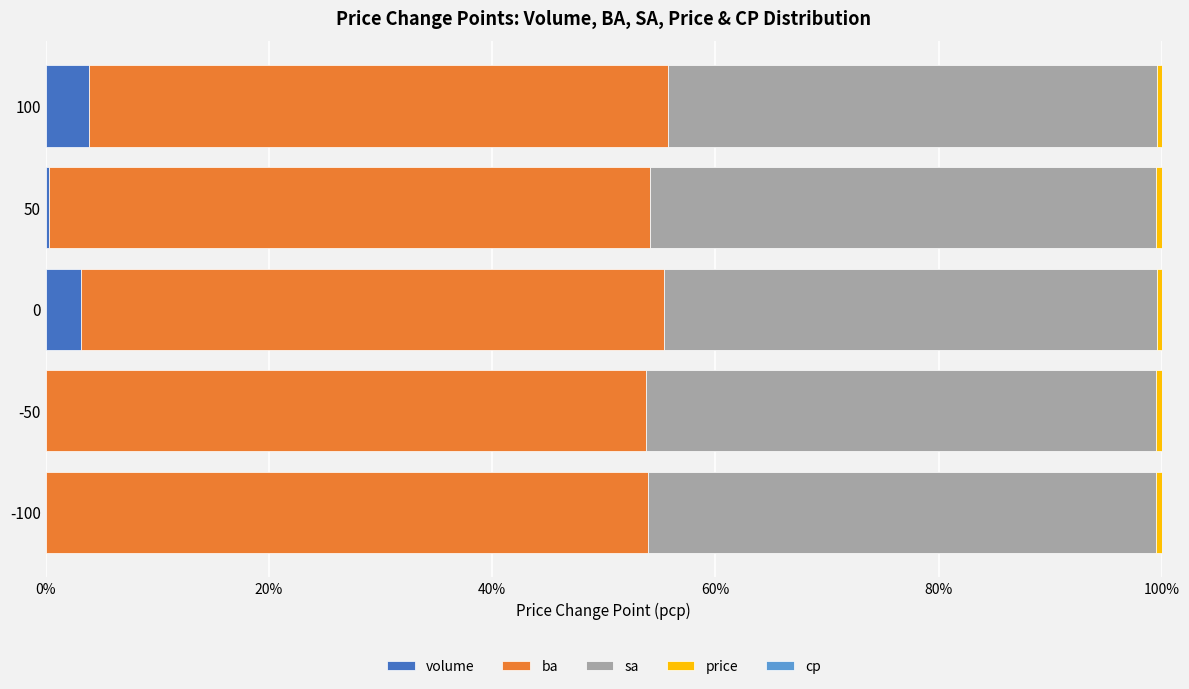

What is the sum of all volume values?

7.3